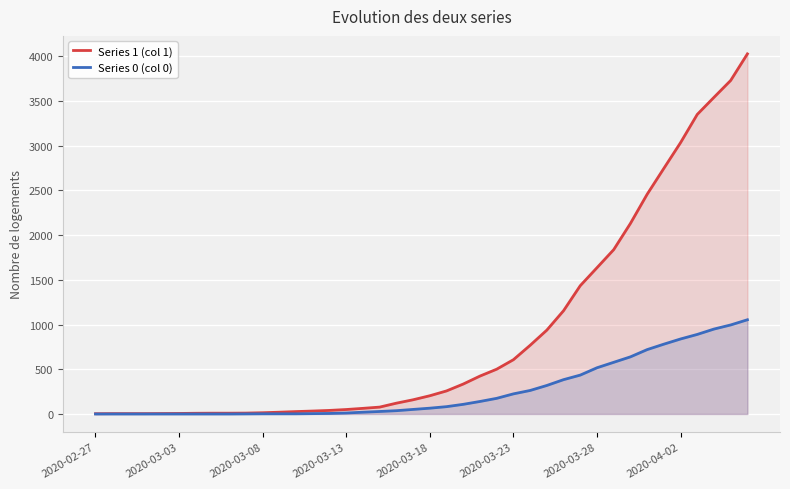

The value of Series 1 (col 1) at 2020-03-28 is 1636. True or false?

True